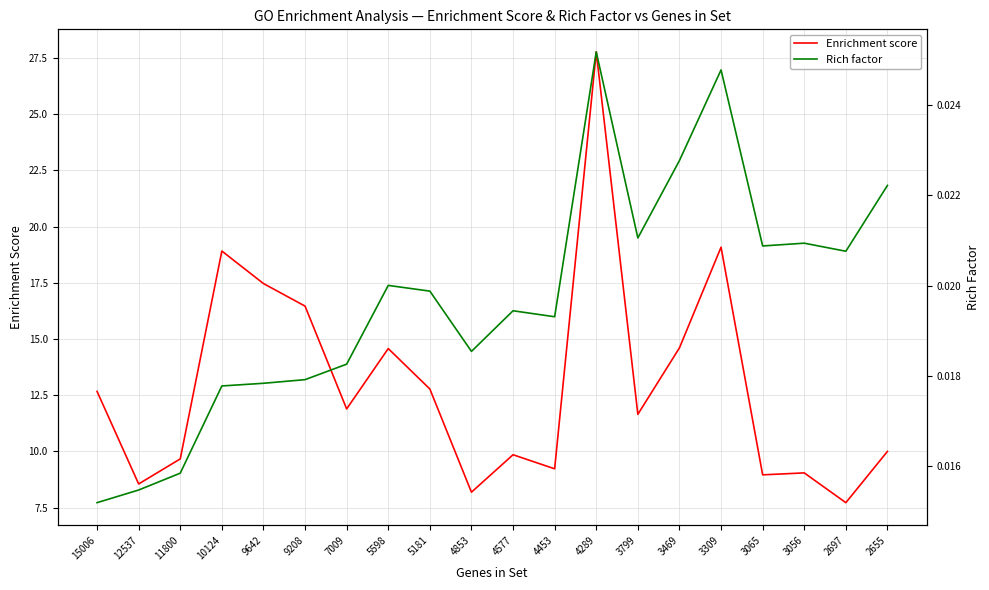

Is the value of Rich factor at 10124 greater than the value of Enrichment score at 10124?

No